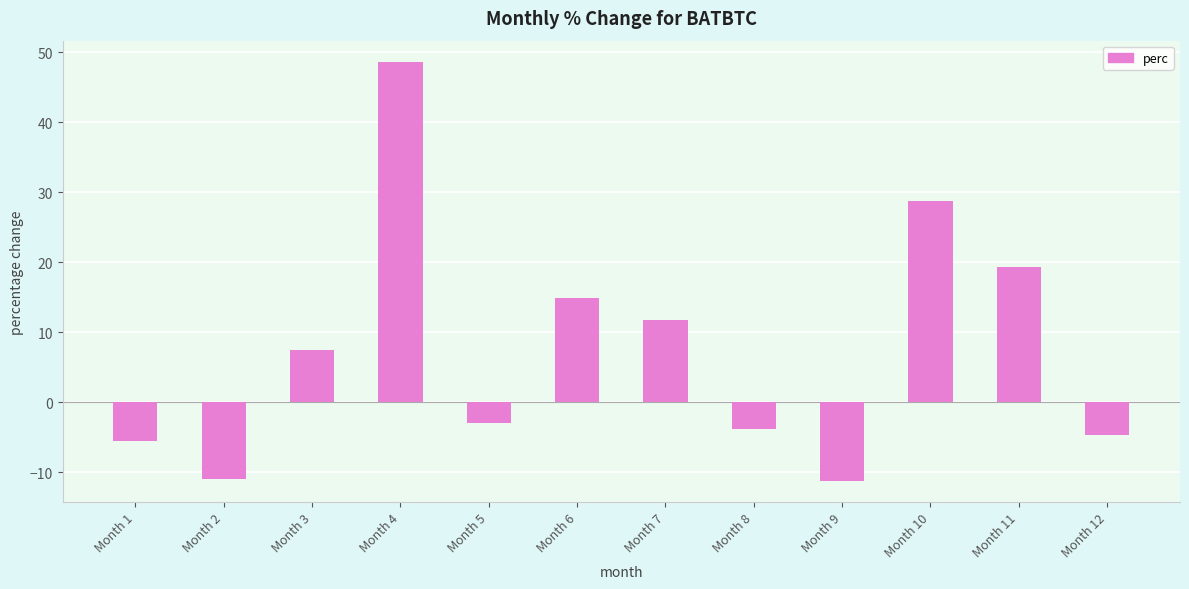

What is the maximum value shown in the chart?

48.6